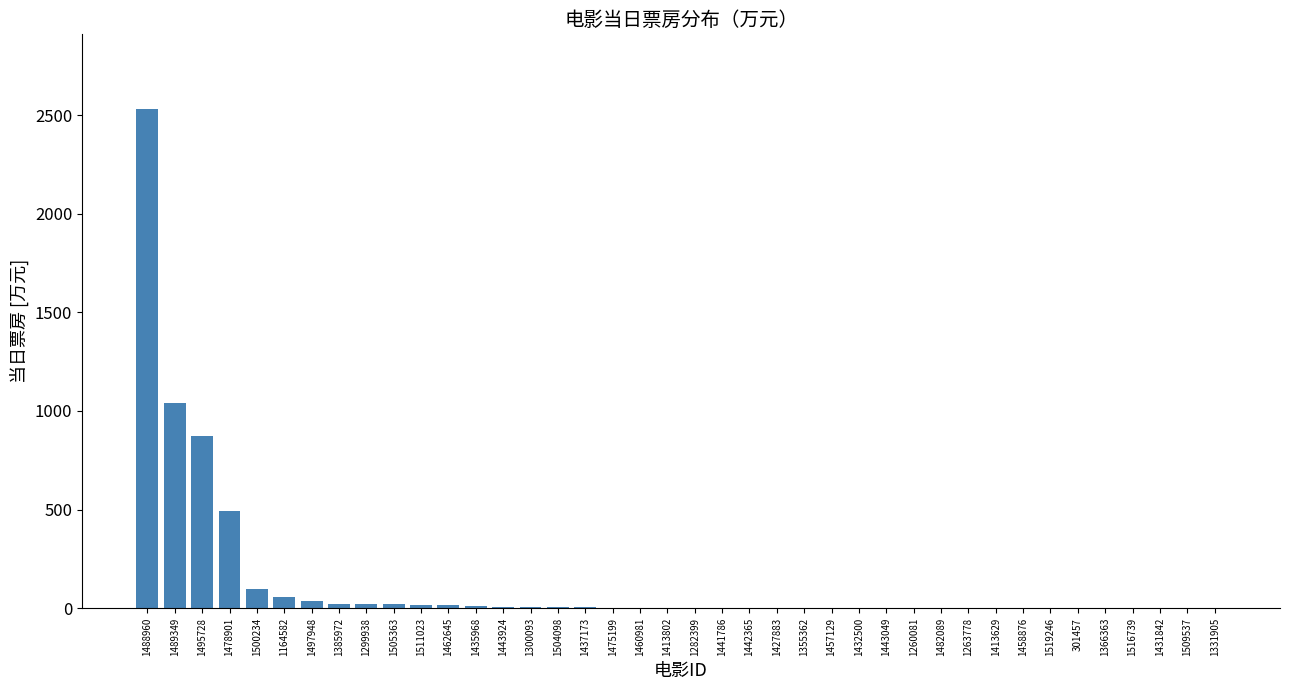

True or false: the data shows 1699.9 at 1489349.

False